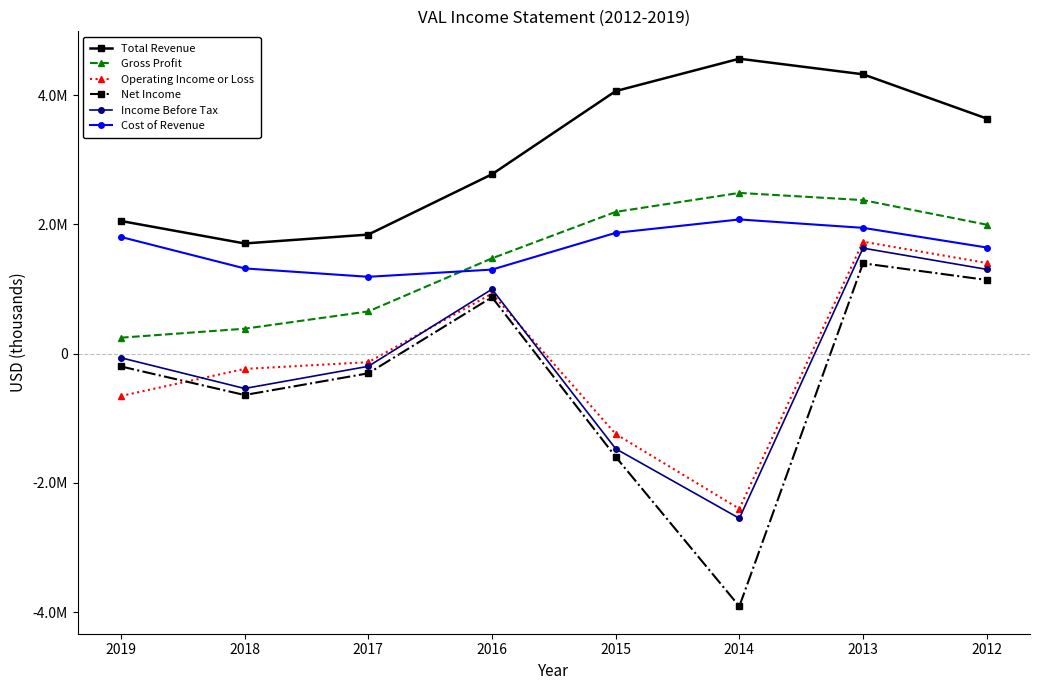

Which category has the highest value across all series?

2014